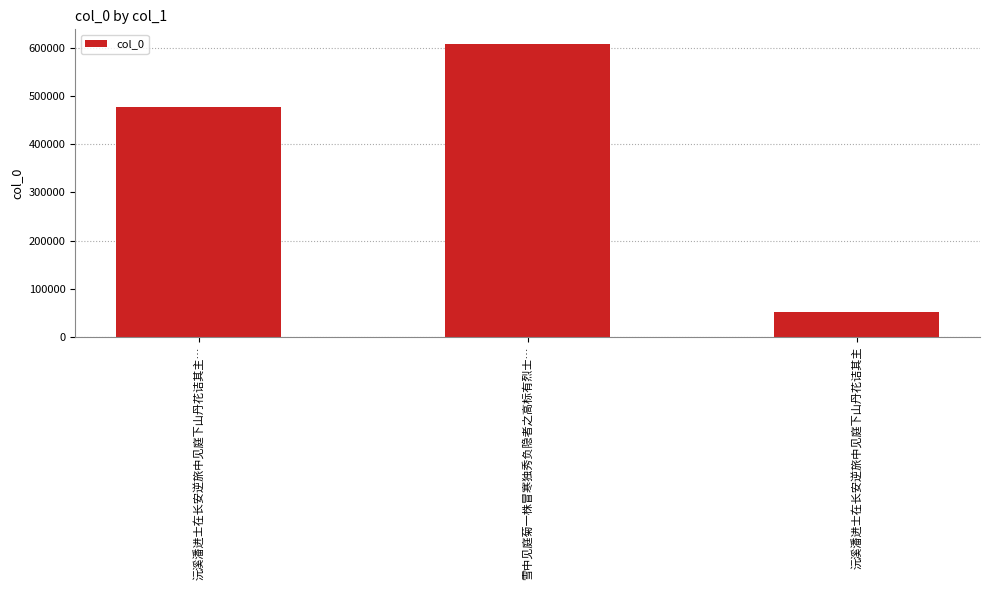

What is the ratio of the value at 沅溪潘进士在长安逆旅中见庭下山丹花诘其主 to the value at 沅溪潘进士在长安逆旅中见庭下山丹花诘其主…?

0.1